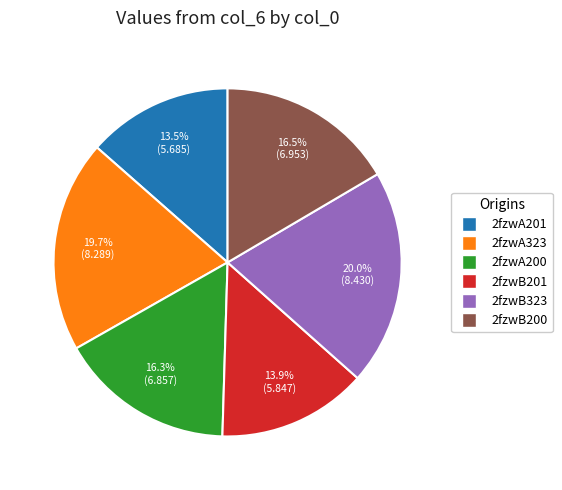

What is the ratio of the value at 2fzwB201 to the value at 2fzwB323?

0.7